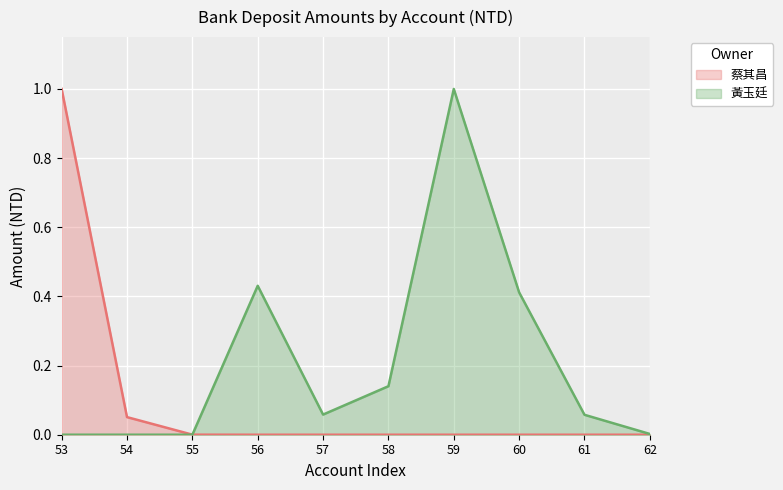

How many intersections are there between 蔡其昌 and 黃玉廷?

1